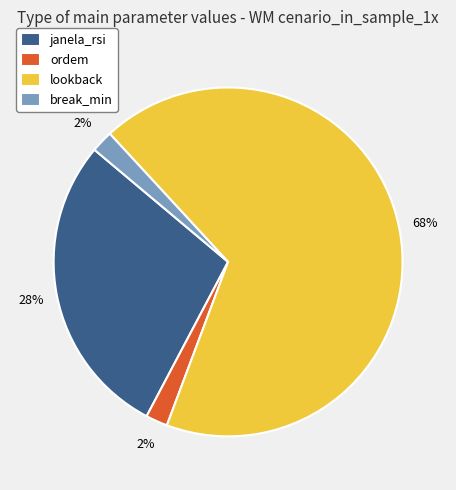

Is there a majority slice in this chart?

Yes